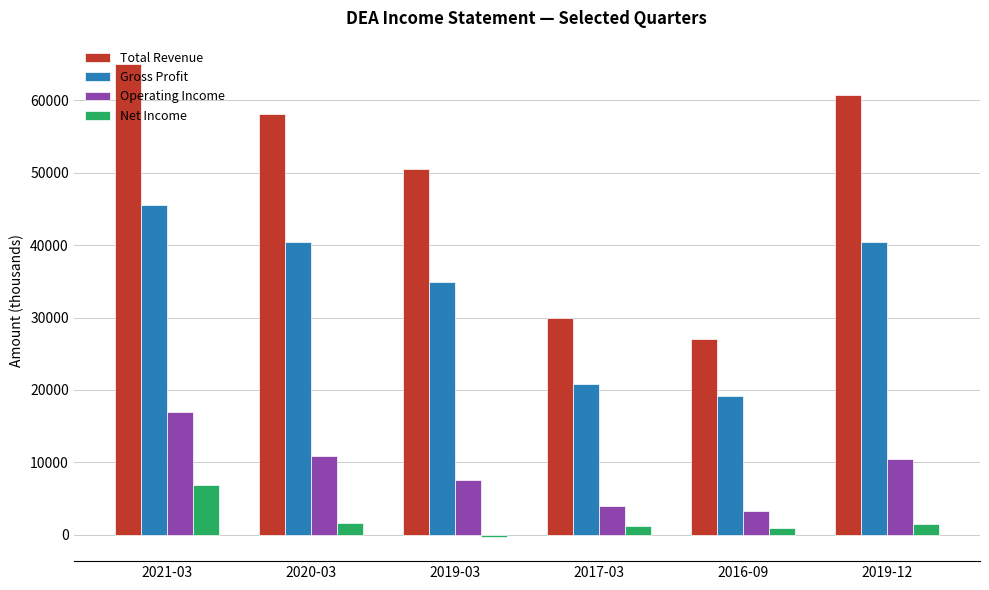

How many values in the Operating Income series are below 10500?

3